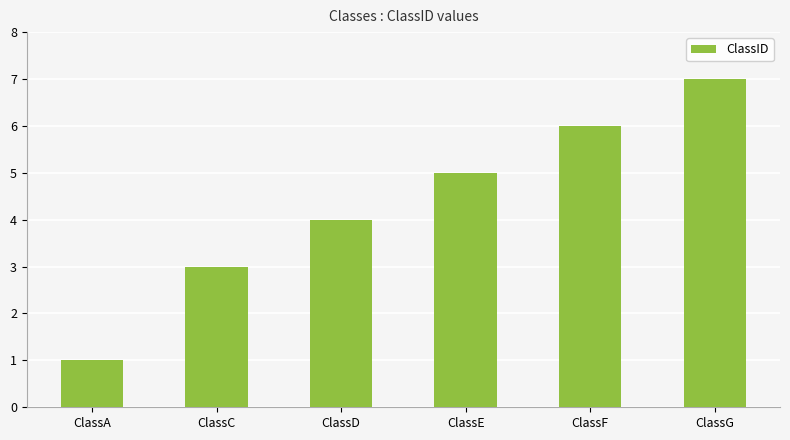

Is it true that the value at ClassD is 4?

True